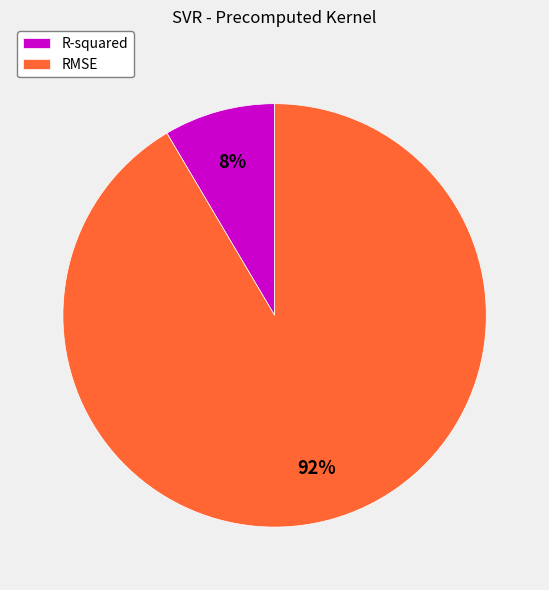

What is the ratio of the value at R-squared to the value at RMSE?

0.1